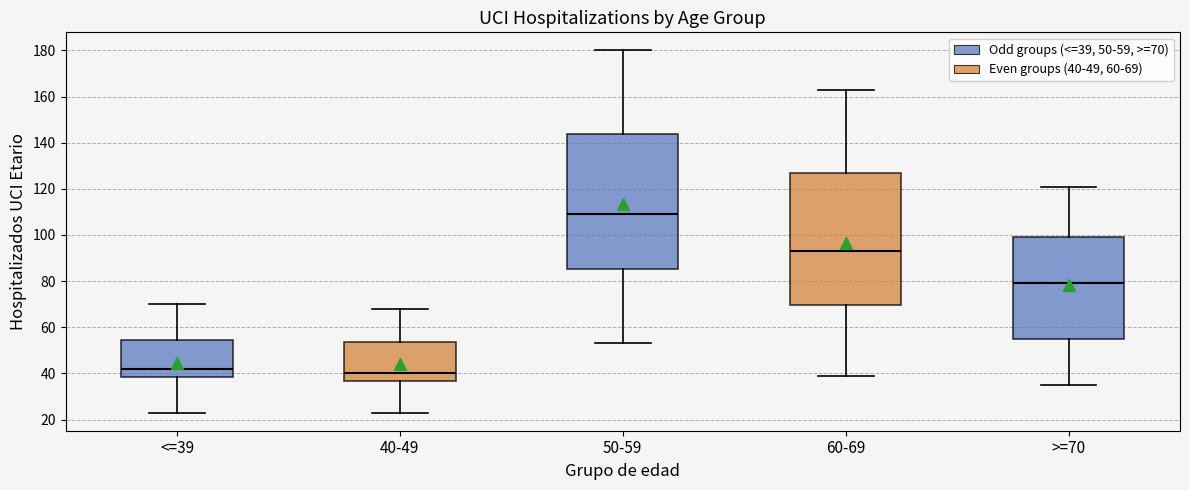

Which box has the highest median line?

50-59